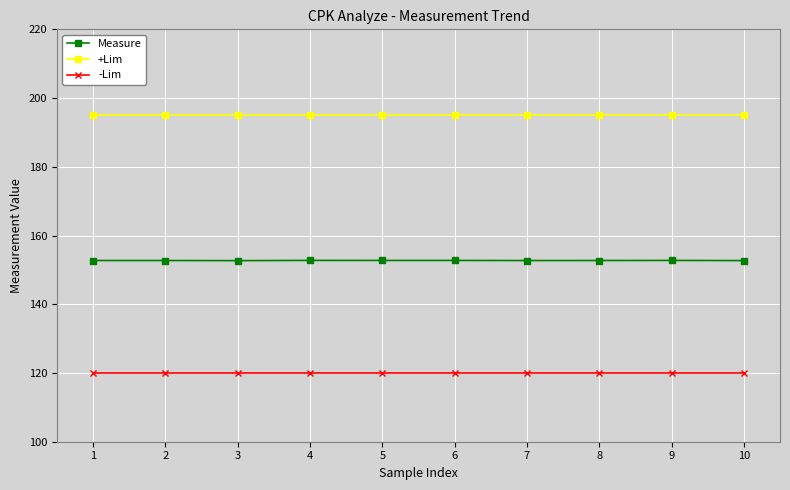

The value of Measure at 4 is 54.8. True or false?

False